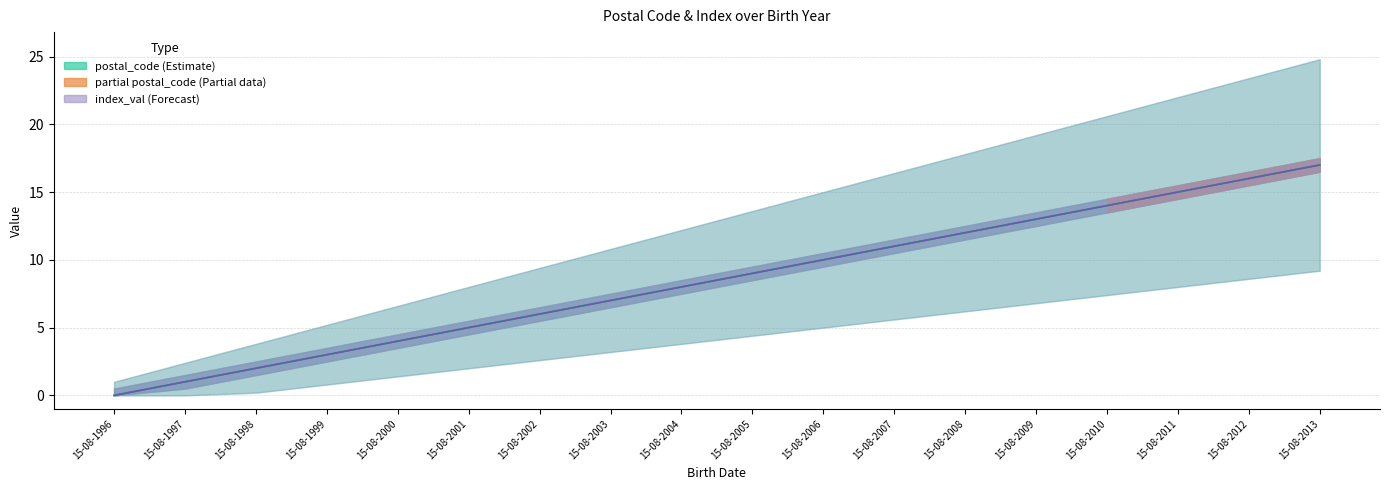

At which label does index_val line first exceed 9?

15-08-2006